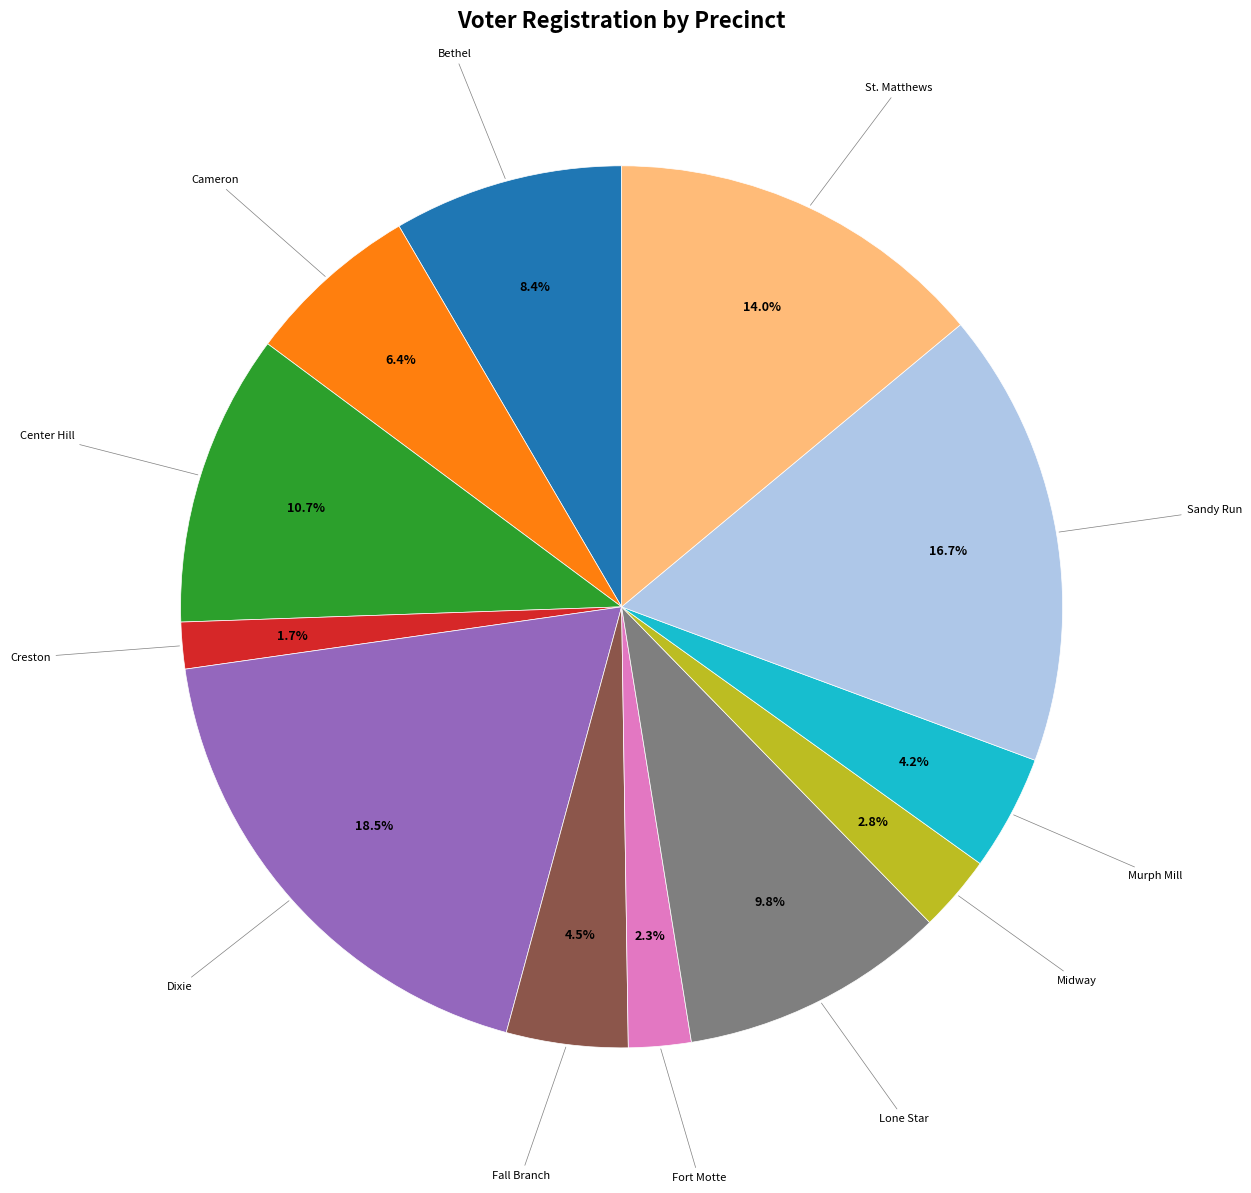

Is there any slice that represents more than half of the pie?

No